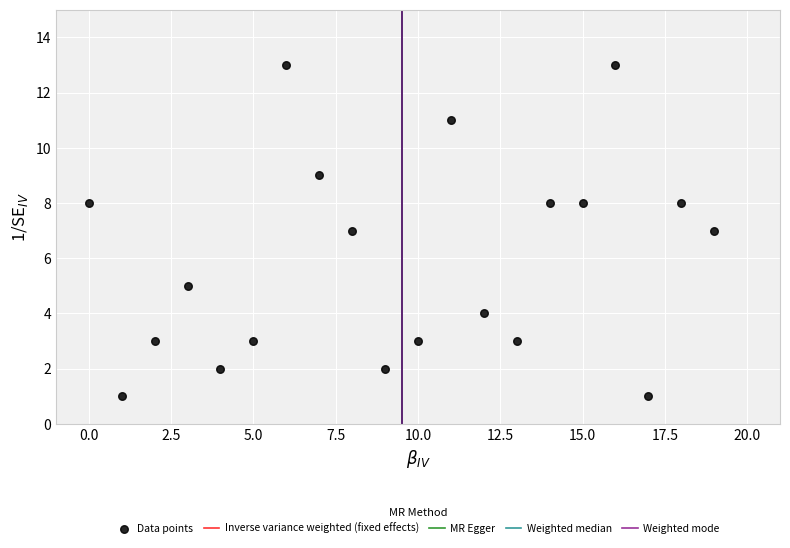

What is the range of Y values (max minus min)?

12